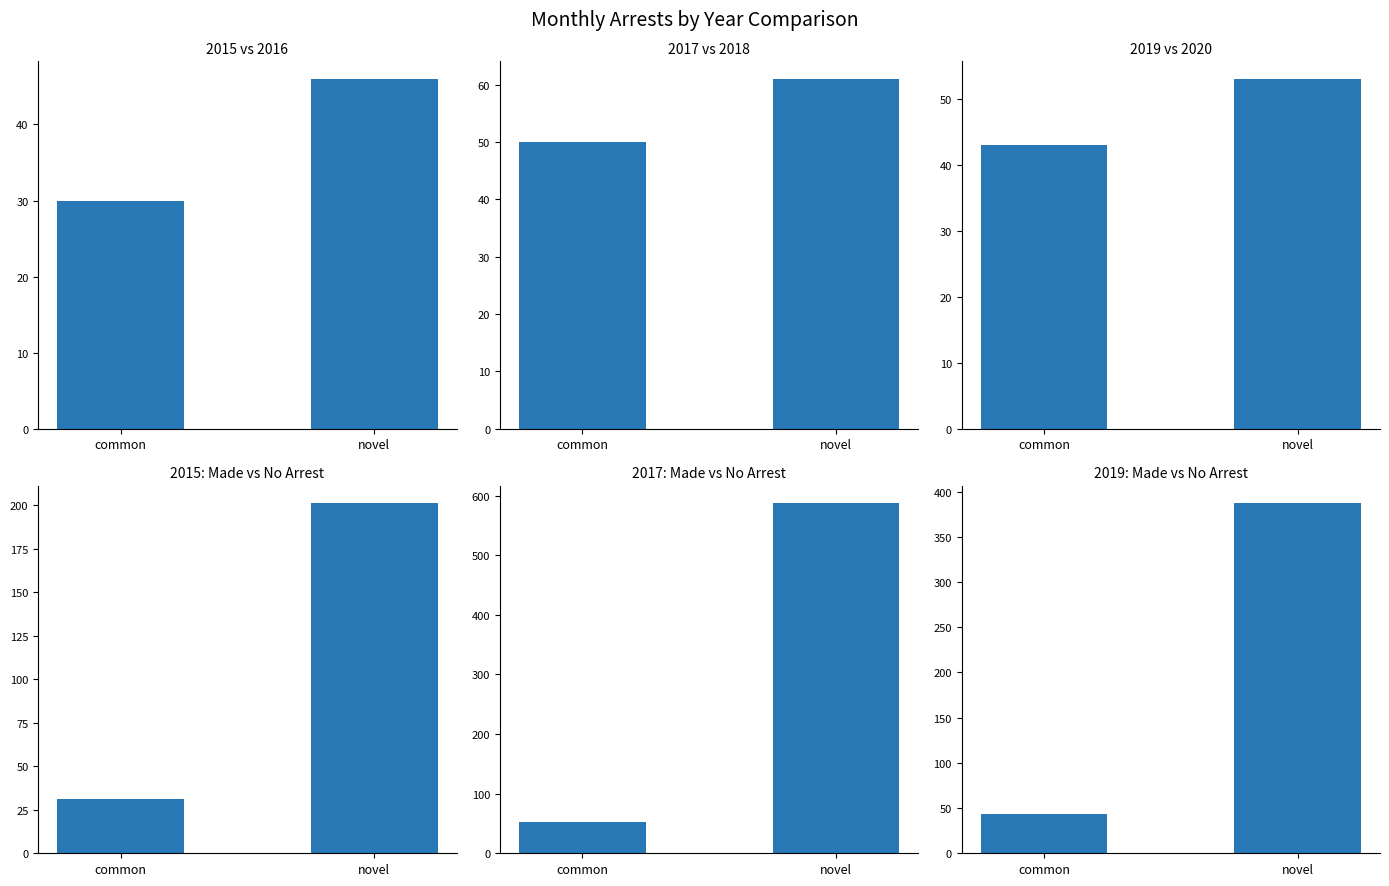

What is the sum of the 2017 Arrests values at common and novel?

111